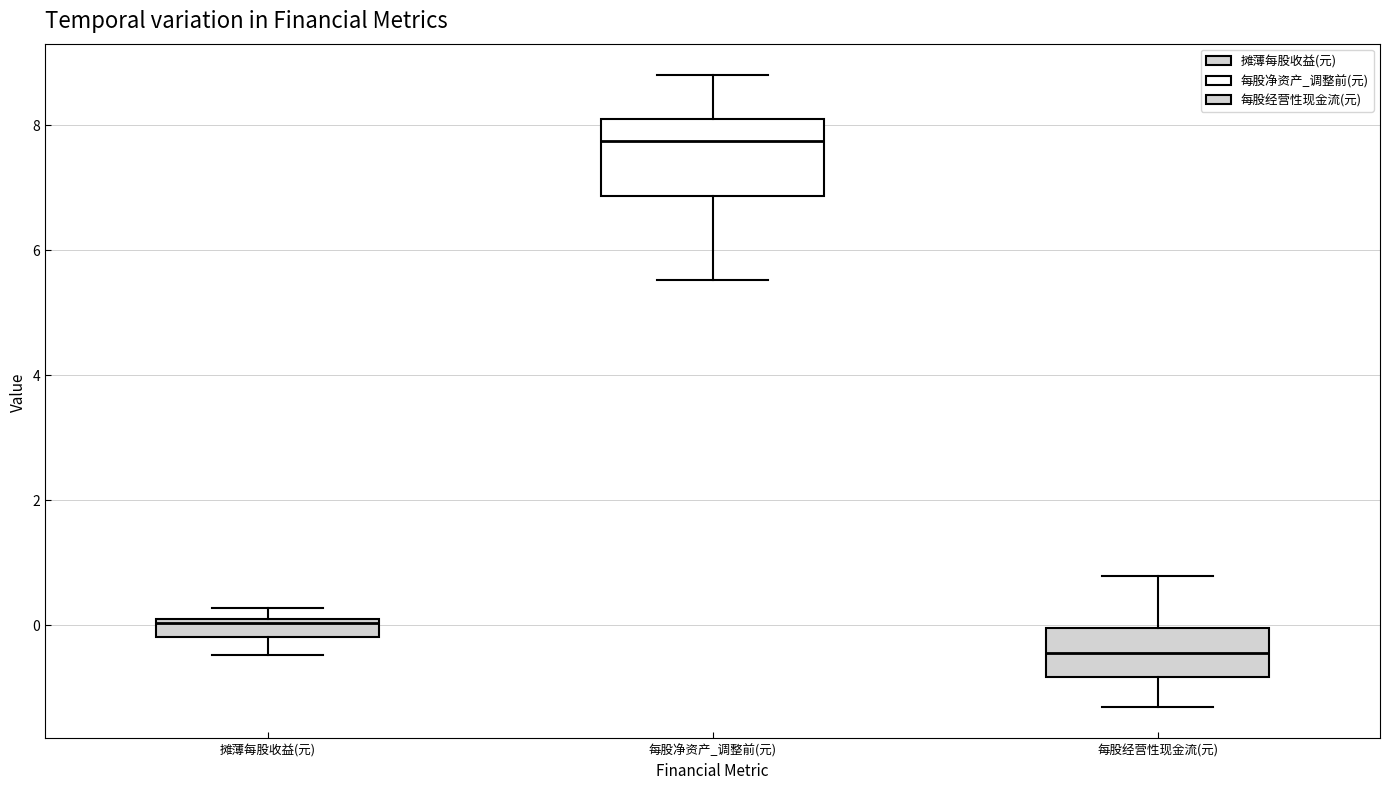

Which box is the tallest, from its lower edge to its upper edge?

每股净资产_调整前(元)